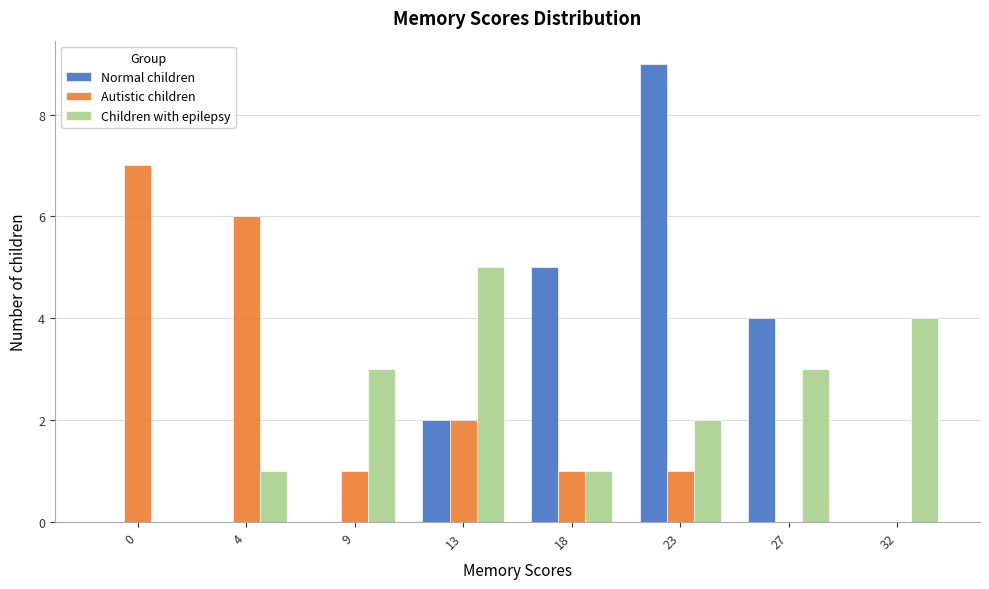

Reading left to right, transcribe all the data shown in this chart.

Normal children: 0=0	4=0	9=0	13=2	18=5	23=9	27=4	32=0
Autistic children: 0=7	4=6	9=1	13=2	18=1	23=1	27=0	32=0
Children with epilepsy: 0=0	4=1	9=3	13=5	18=1	23=2	27=3	32=4